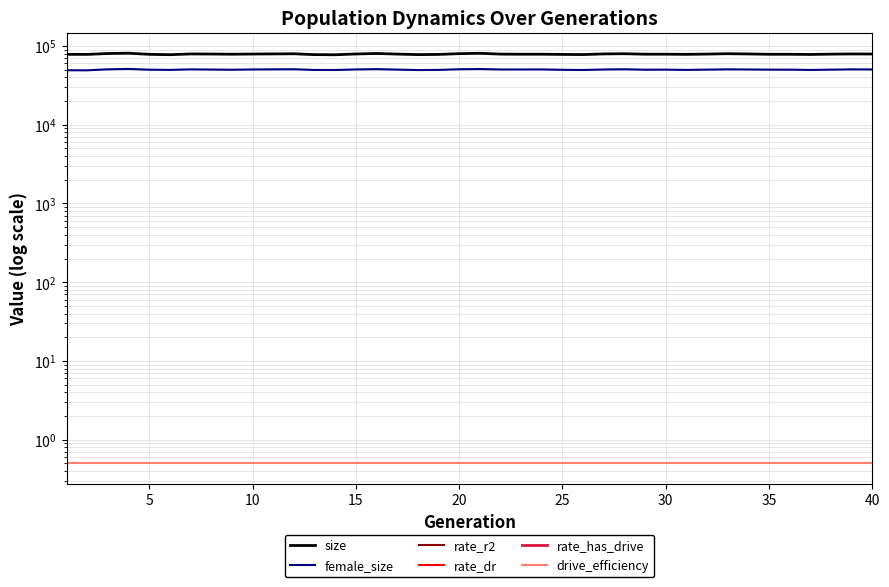

True or false: rate_has_drive has more than 1 points higher than both neighbors.

False